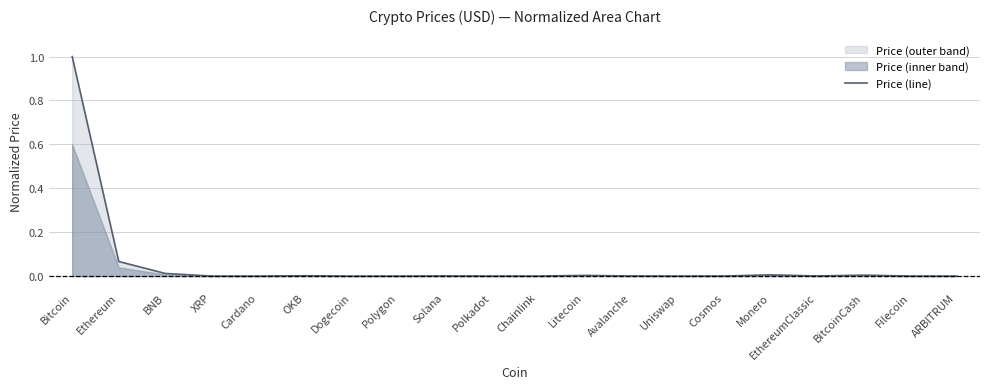

The value of Price (line) at BitcoinCash is 0.0. True or false?

True